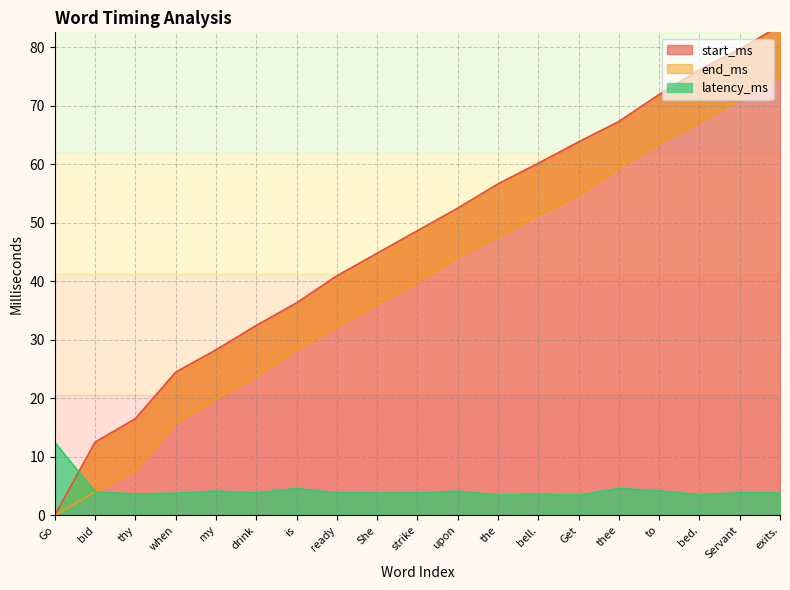

Between which two adjacent categories do end_ms and latency_ms first intersect?

Go and bid